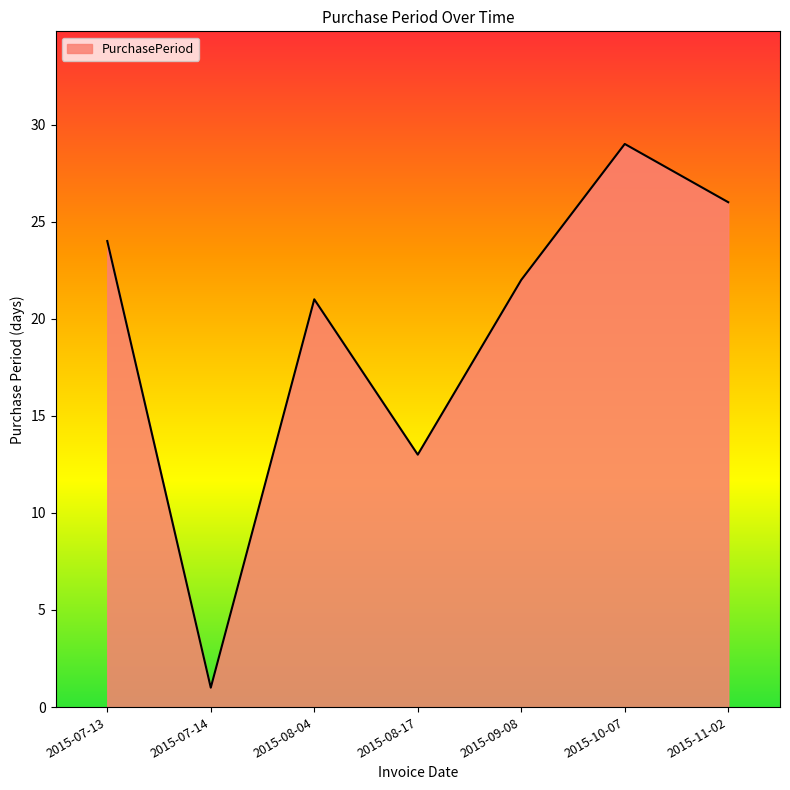

The value at 2015-09-08 is 5. True or false?

False